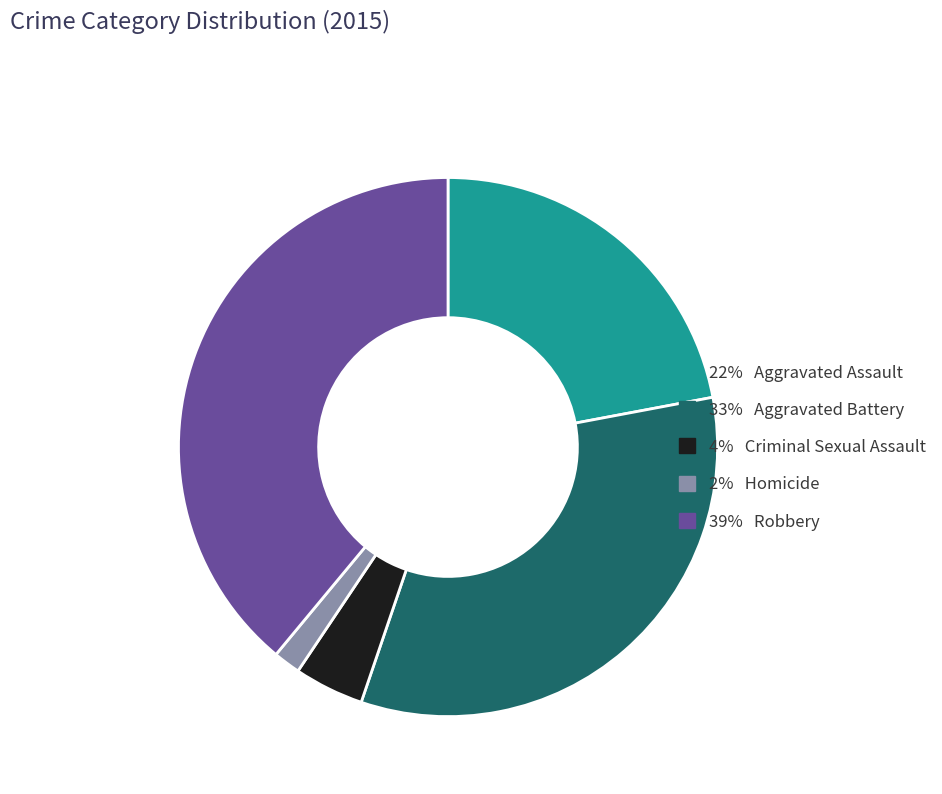

Is there any slice that represents more than half of the pie?

No